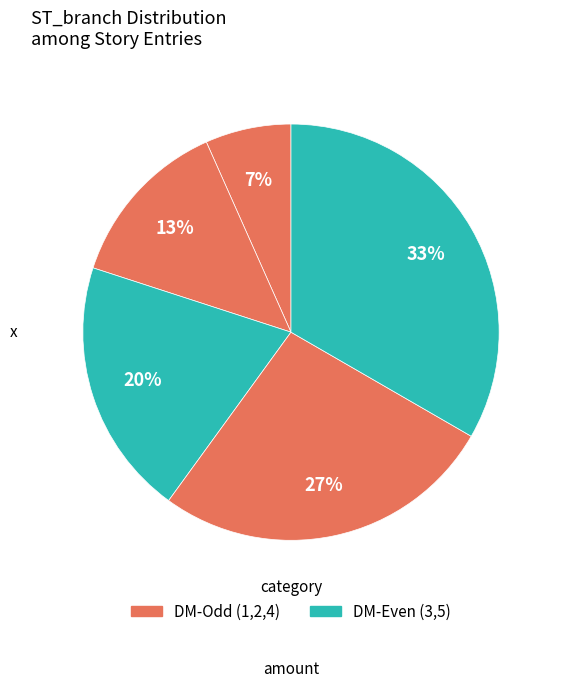

Is there any slice that represents more than half of the pie?

No